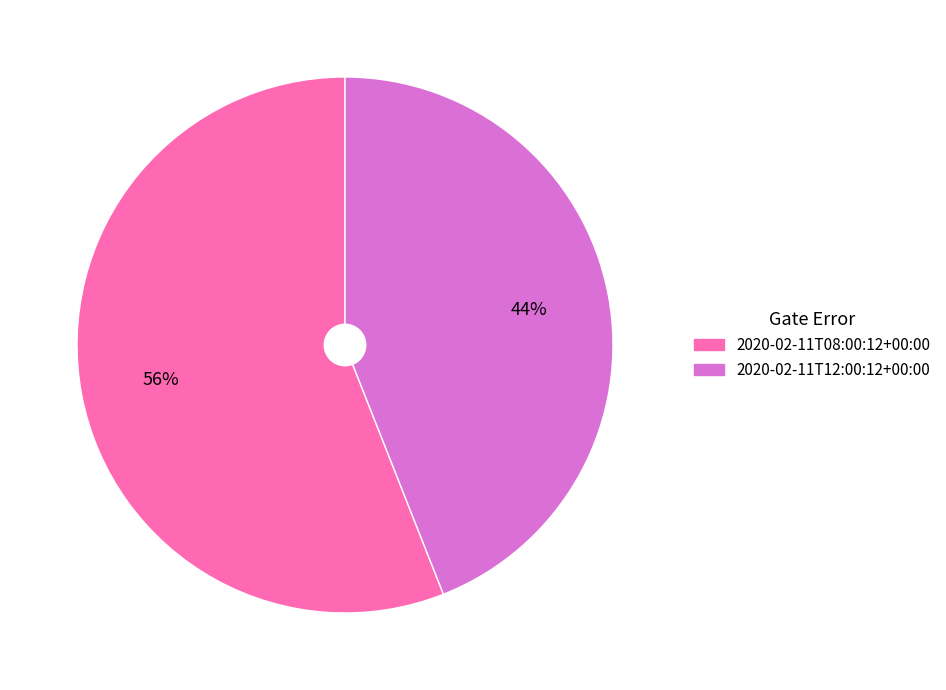

Is the sum of 2020-02-11T08:00:12+00:00 and 2020-02-11T12:00:12+00:00 greater than half?

Yes